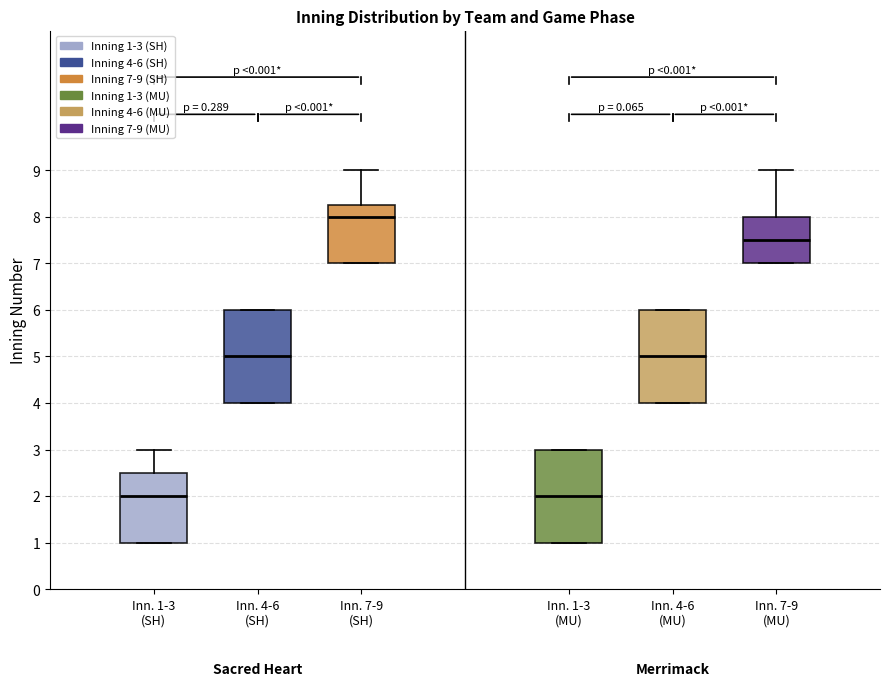

Reading left to right, read every box against the y-axis: the position of its median line, the range the box covers, and the ends of its whiskers. The values are not printed on the chart, so give them approximately, as read against the axis.

Inn. 1-3 (SH): median 2.0, box 1.0 to 2.5, whiskers 1.0 to 3.0
Inn. 4-6 (SH): median 5.0, box 4.0 to 6.0, whiskers 4.0 to 6.0
Inn. 7-9 (SH): median 8.0, box 7.0 to 8.3, whiskers 7.0 to 9.0
Inn. 1-3 (MU): median 2.0, box 1.0 to 3.0, whiskers 1.0 to 3.0
Inn. 4-6 (MU): median 5.0, box 4.0 to 6.0, whiskers 4.0 to 6.0
Inn. 7-9 (MU): median 7.5, box 7.0 to 8.0, whiskers 7.0 to 9.0